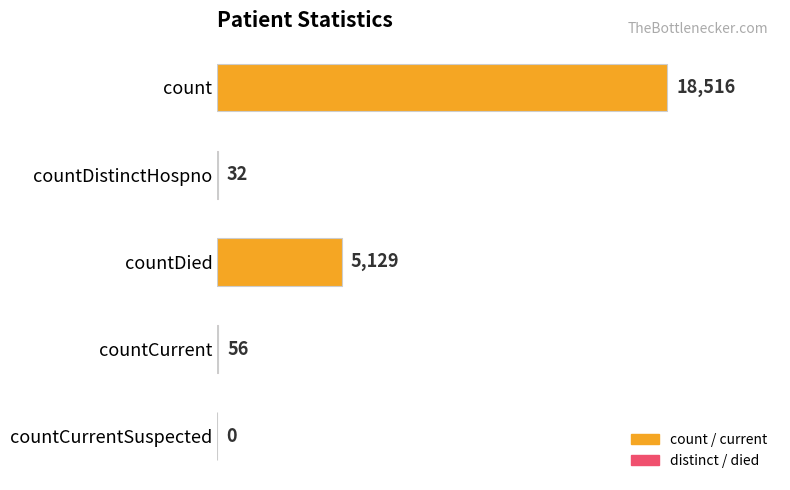

What is the sum of all values?

23733